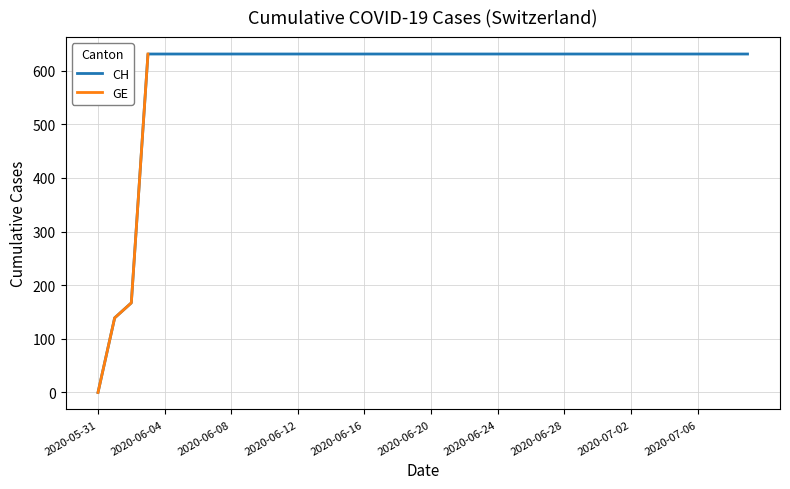

Which series has the largest total across all categories?

CH